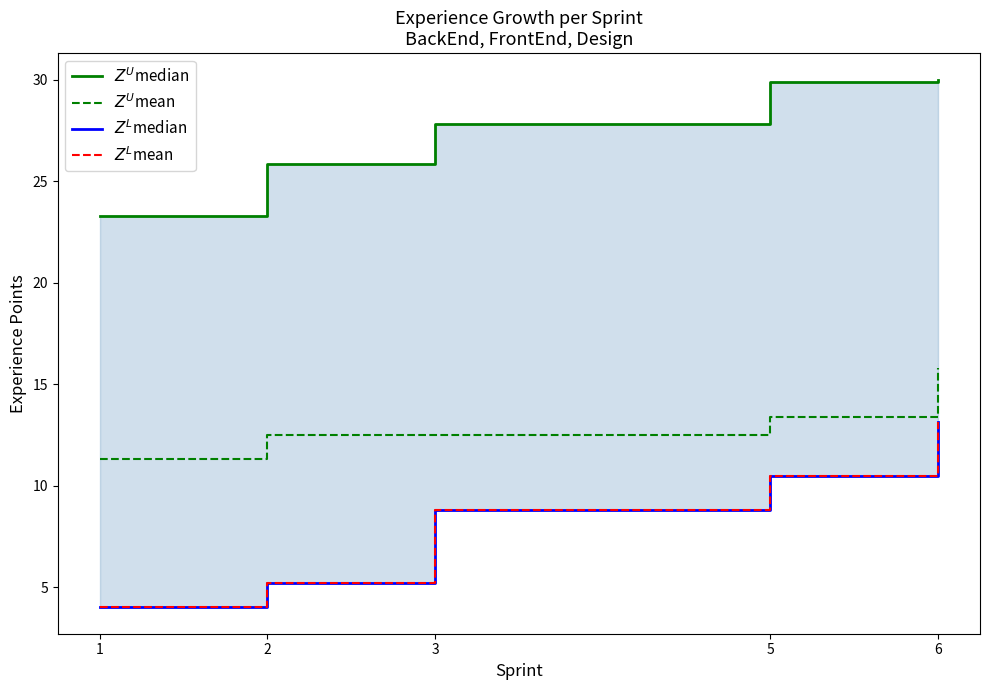

True or false: $Z^U$mean has more than 0 points higher than both neighbors.

False